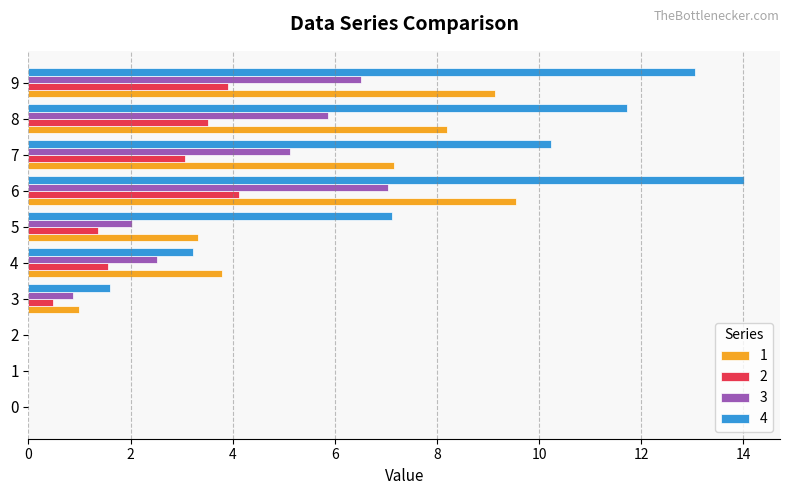

True or false: 4 has a value of 3.2 at 4.

True